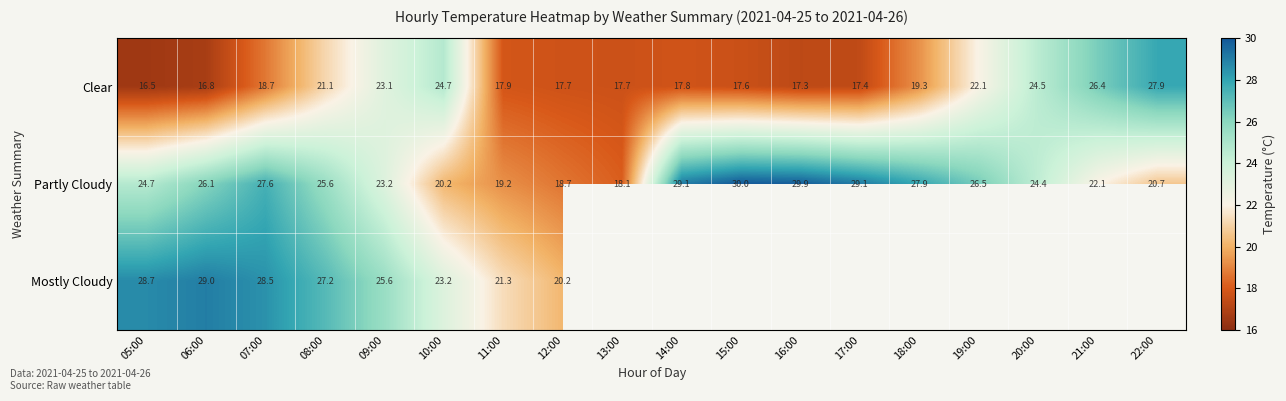

Is the value of Clear at 08:00 greater than the value of Partly Cloudy at 17:00?

No